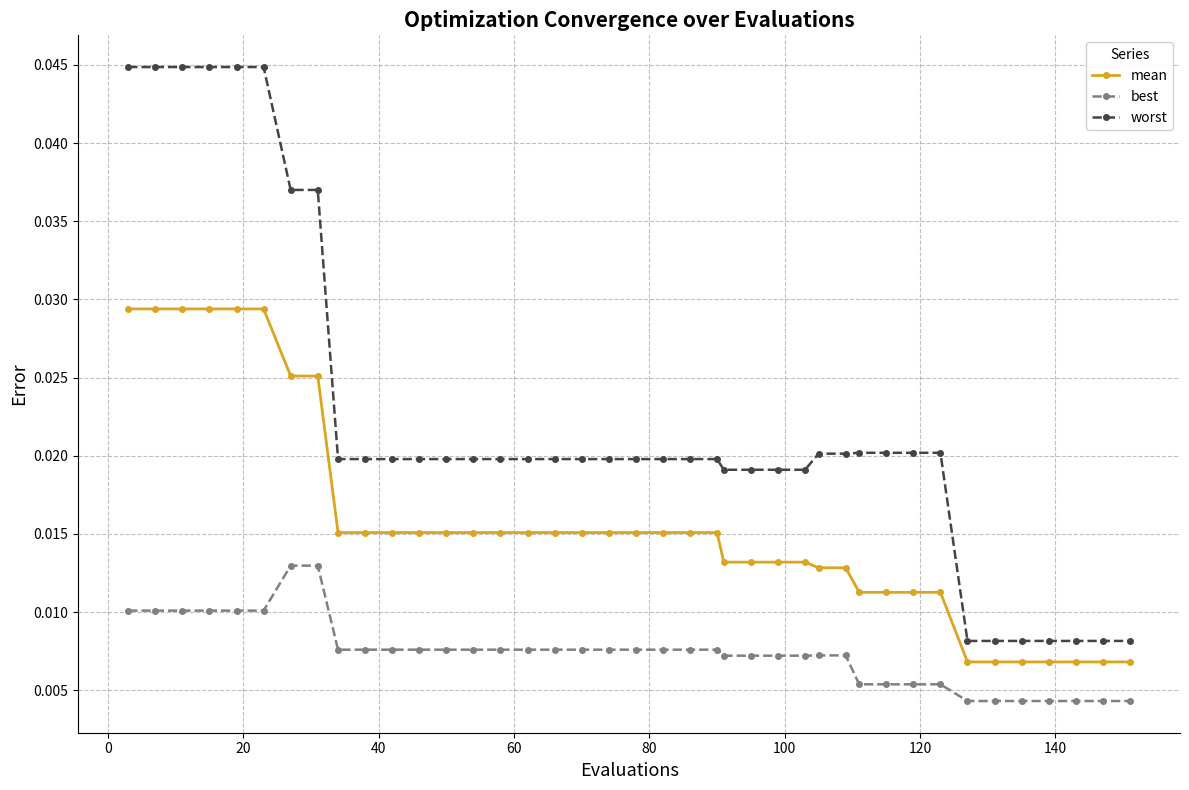

True or false: best and worst cross at least once.

False